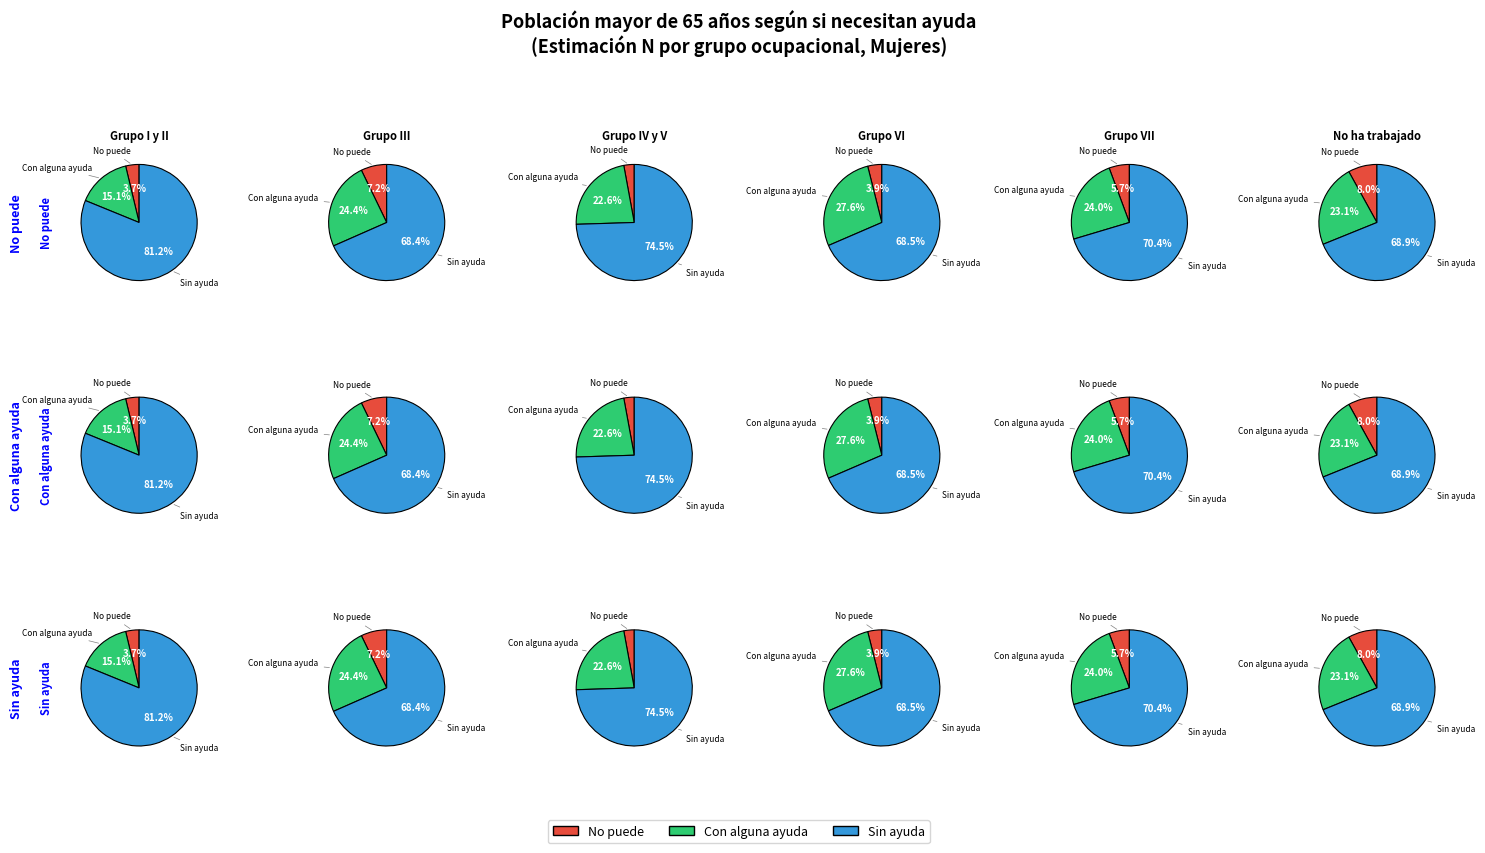

What percentage is the 1 slice, to the nearest percent?

28%